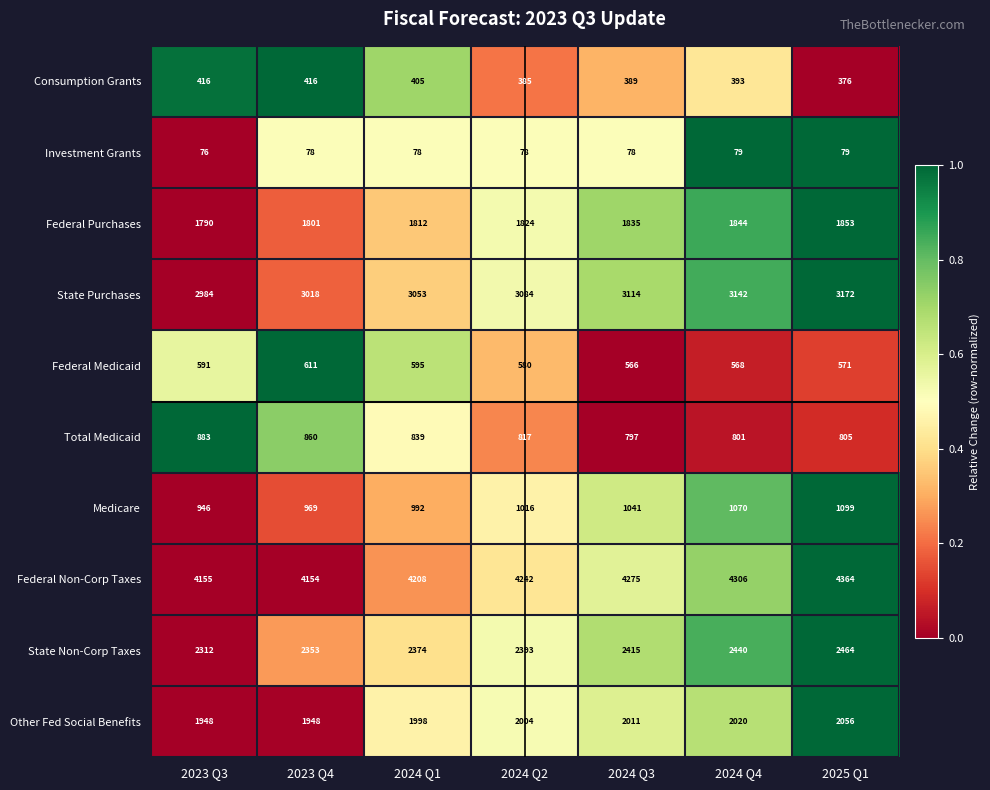

At which label does State Non-Corp Taxes reach its peak?

2025 Q1